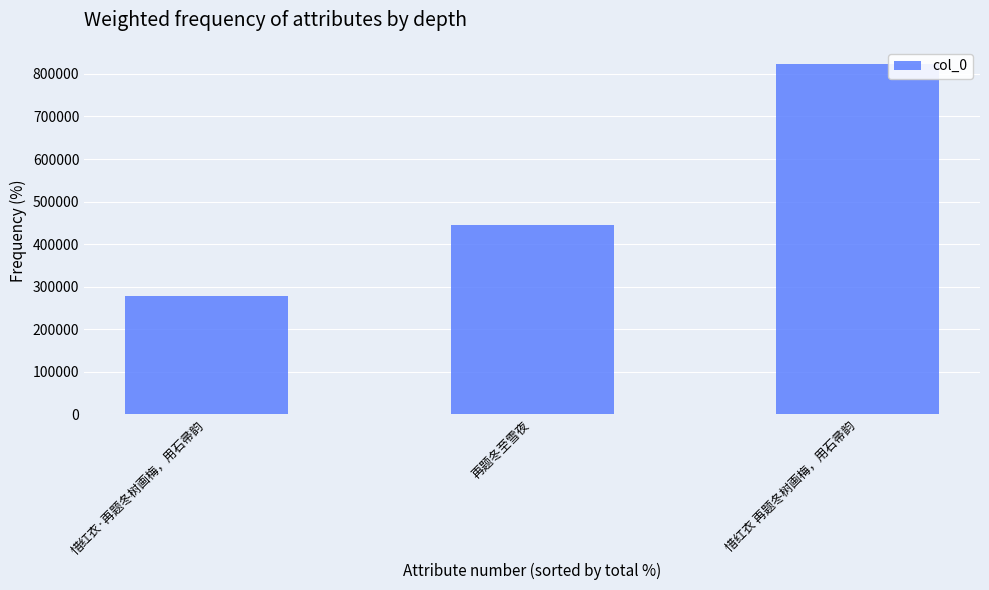

How many data points does each series have?

3